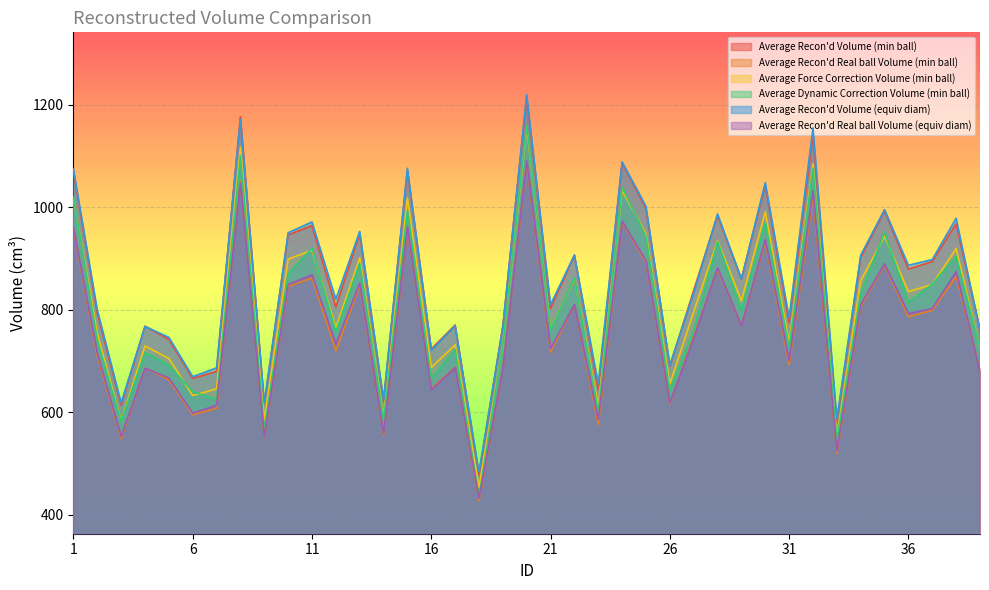

Reading right to left, list all the values displayed in this chart.

Average Recon'd Volume (min ball): 681.4	865.2	799.2	786.1	887.8	806.4	519.5	1020.7	692.7	932.5	769.2	879.6	749.0	616.7	892.2	971.7	575.9	810.4	717.7	1086.2	686.6	427.1	688.6	646.7	958.0	555.8	848.0	720.0	862.1	845.8	551.0	1051.8	607.7	595.3	663.4	686.5	548.5	708.9	957.6
Average Recon'd Real ball Volume (min ball): 762.3	968.0	894.1	879.5	993.2	902.2	581.2	1141.9	775.0	1043.3	860.6	984.1	838.0	690.0	998.2	1087.1	644.3	906.7	802.9	1215.2	768.2	477.8	770.3	723.5	1071.8	621.8	948.7	805.5	964.5	946.2	616.4	1176.8	679.8	666.0	742.2	768.0	613.6	793.1	1071.4
Average Force Correction Volume (min ball): 724.2	919.6	849.4	835.5	943.5	857.0	552.2	1084.8	736.3	991.1	817.5	934.9	796.1	655.5	948.3	1032.8	612.1	861.4	762.7	1154.4	729.7	453.9	731.8	687.3	1018.2	590.7	901.3	765.2	916.3	898.9	585.6	1117.9	645.8	632.7	705.1	729.6	583.0	753.4	1017.8
Average Dynamic Correction Volume (min ball): 725.1	903.7	850.1	814.7	951.4	831.9	546.2	1076.0	726.4	970.0	799.3	933.2	760.0	642.5	943.0	1039.6	600.3	862.8	761.0	1160.6	730.5	434.2	722.6	666.5	993.7	585.5	890.5	757.3	920.1	869.7	566.8	1101.0	624.6	640.7	691.8	716.6	582.2	740.2	1020.5
Average Recon'd Volume (equiv diam): 759.6	978.6	898.1	886.9	995.6	906.5	587.0	1154.8	784.5	1048.3	860.2	987.1	833.2	692.0	1002.0	1088.8	655.4	906.9	810.1	1219.7	767.7	483.2	768.9	721.0	1076.2	624.5	953.0	820.6	971.5	950.4	618.6	1172.0	686.7	669.4	746.2	767.5	618.2	800.2	1074.6
Average Recon'd Real ball Volume (equiv diam): 678.9	874.7	802.8	792.8	889.9	810.3	524.7	1032.2	701.2	937.0	768.9	882.4	744.7	618.6	895.7	973.2	585.9	810.6	724.1	1090.2	686.2	431.9	687.3	644.5	961.9	558.2	851.8	733.5	868.4	849.5	552.9	1047.6	613.8	598.3	667.0	686.0	552.6	715.2	960.5